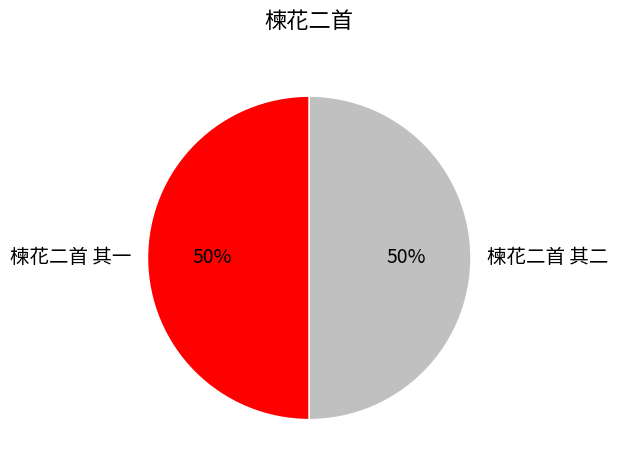

Is it true that 楝花二首 其二 is 58% of the pie?

False